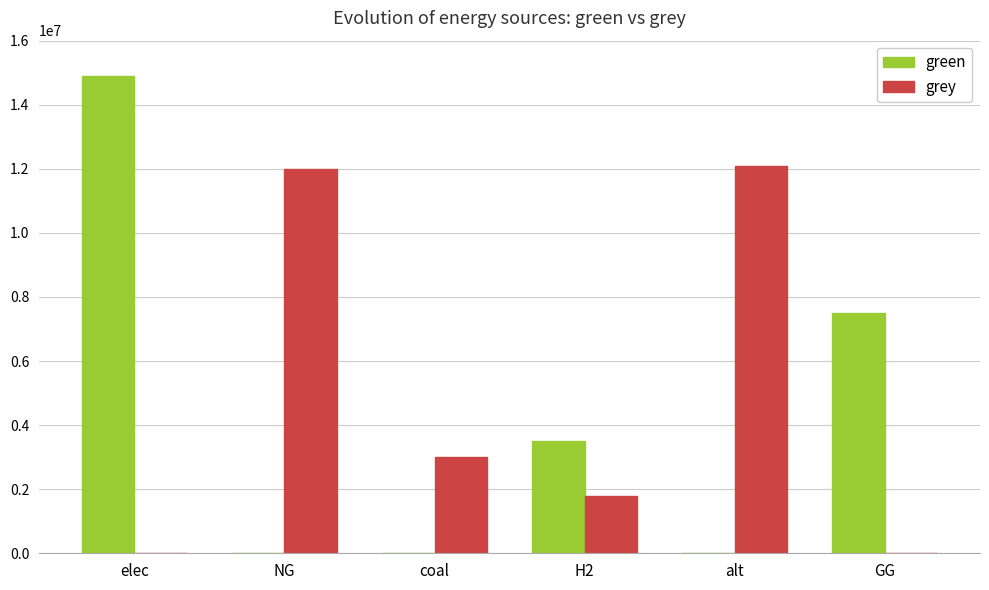

Which label corresponds to the largest value in the chart?

elec